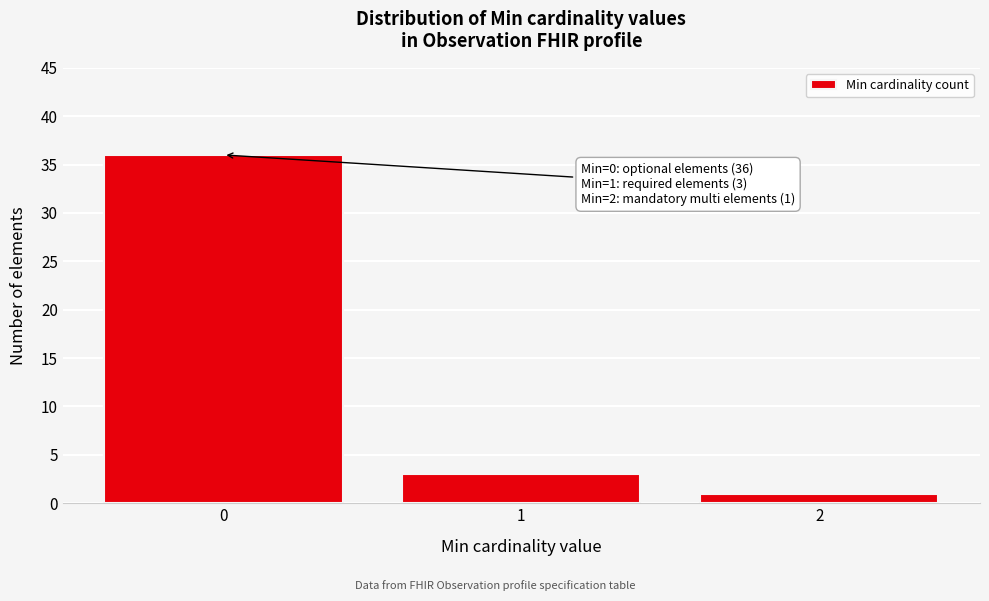

Reading right to left, list all the values displayed in this chart.

2=1	1=3	0=36